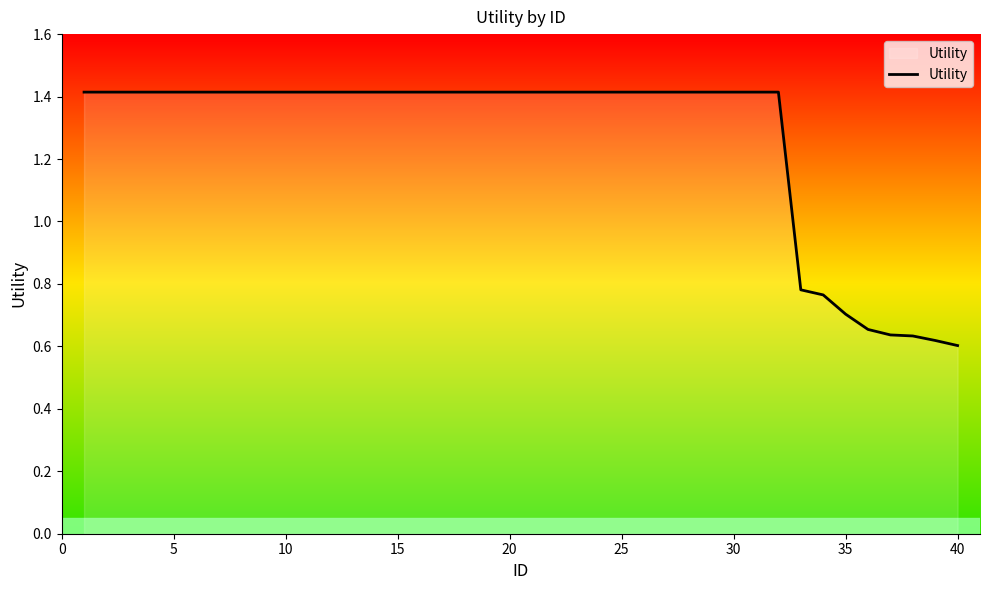

What is the greatest value displayed?

1.4